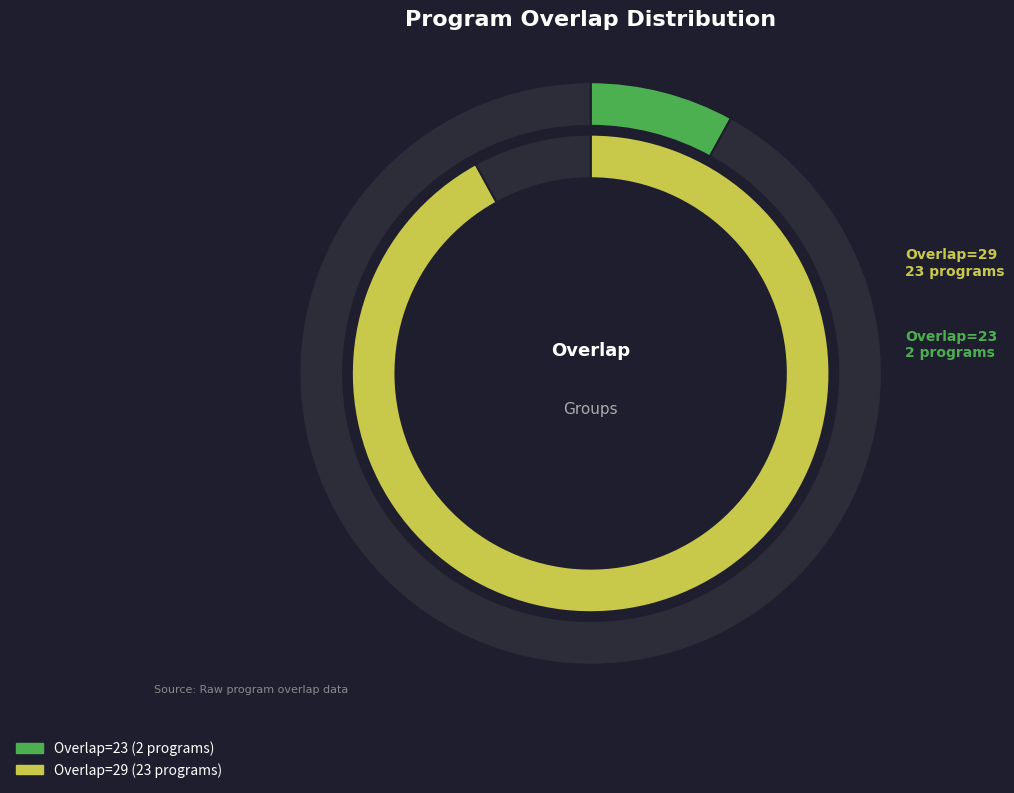

Which slice is the largest?

29